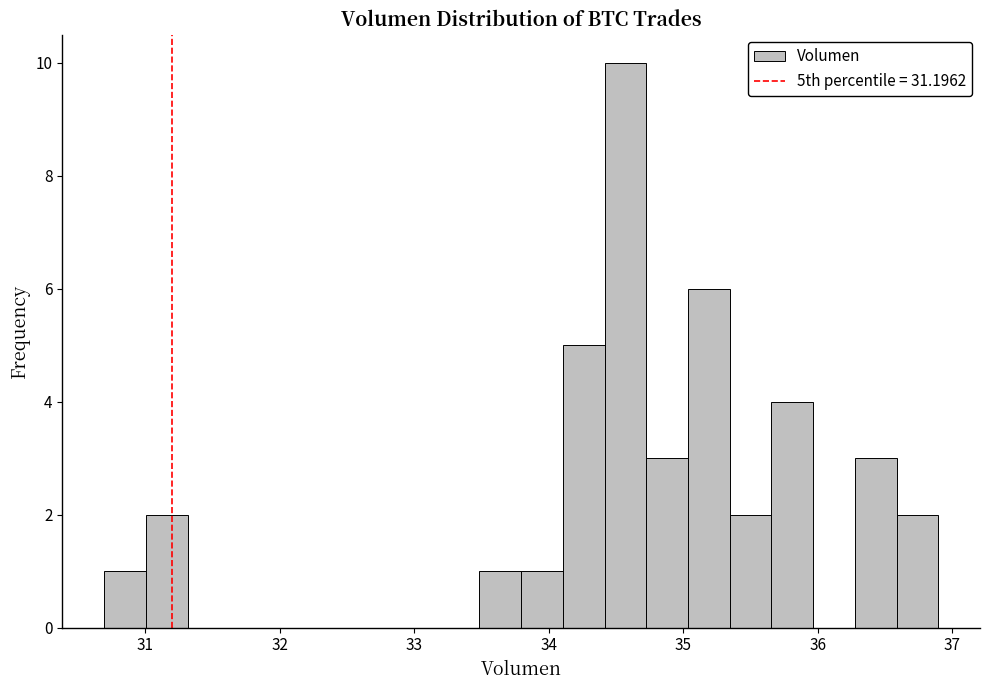

Read against the x-axis, roughly where is the centre of the tallest bar?

34.6